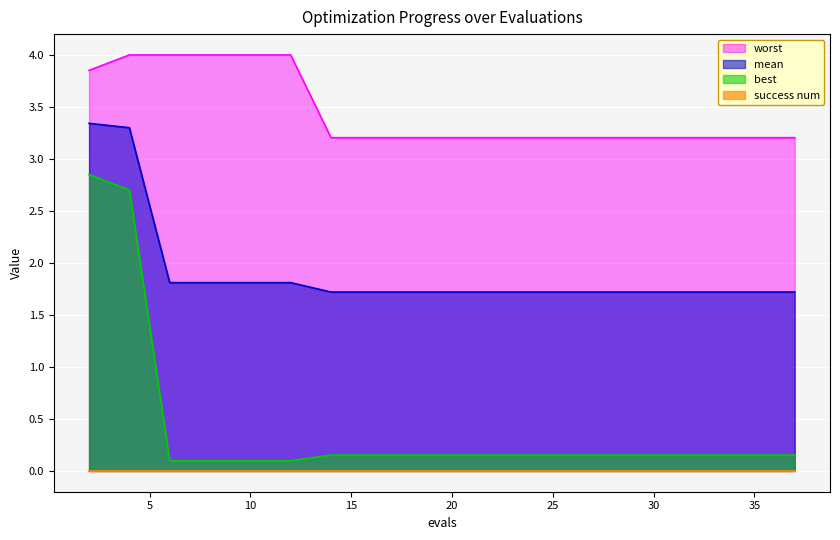

What is the difference between the maximum and minimum values in the mean series?

1.6